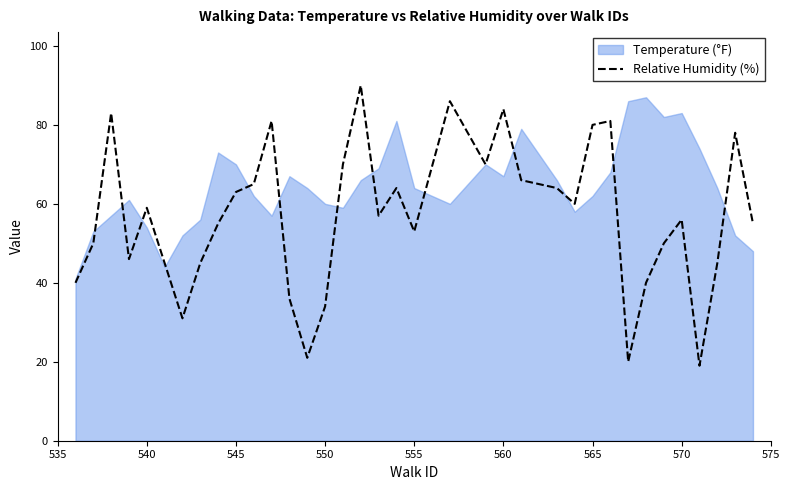

Is it true that Relative Humidity (%) equals 105 at 565?

False